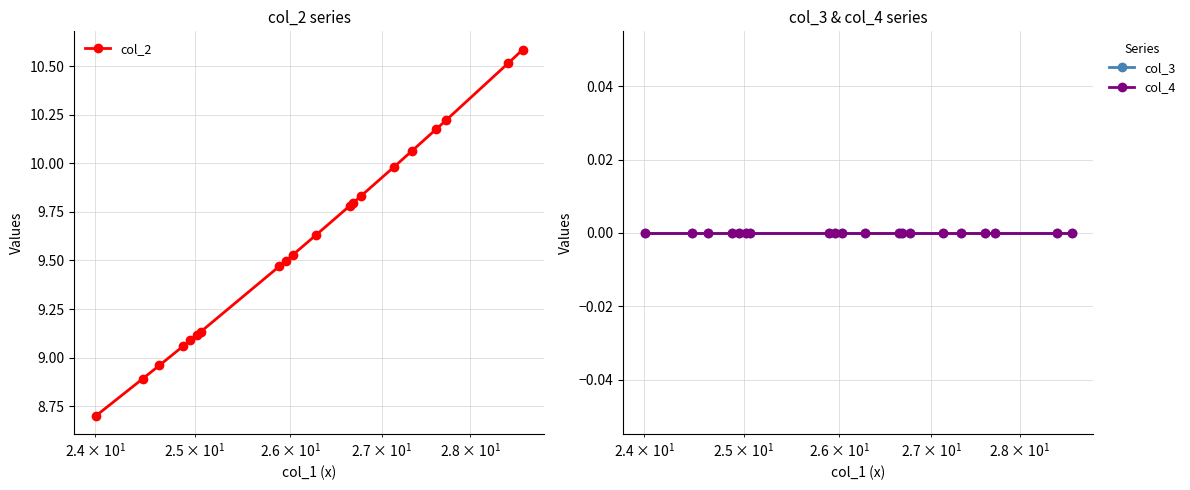

True or false: col_4 and col_3 cross at least once.

False